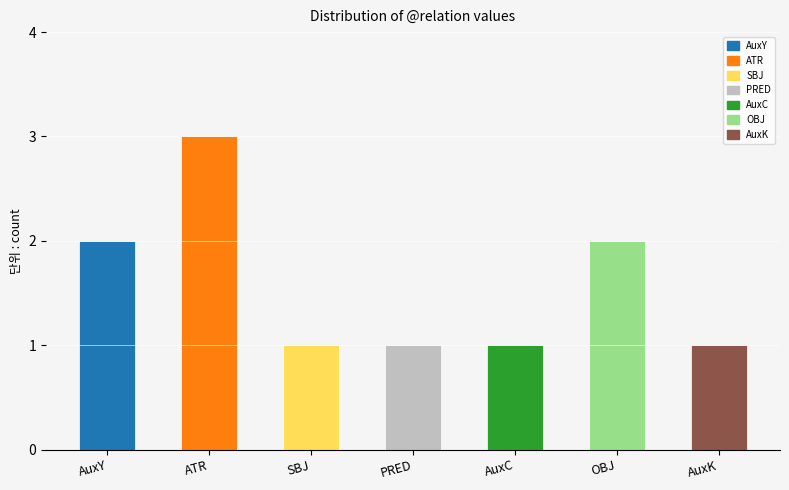

What is the maximum value shown in the chart?

3